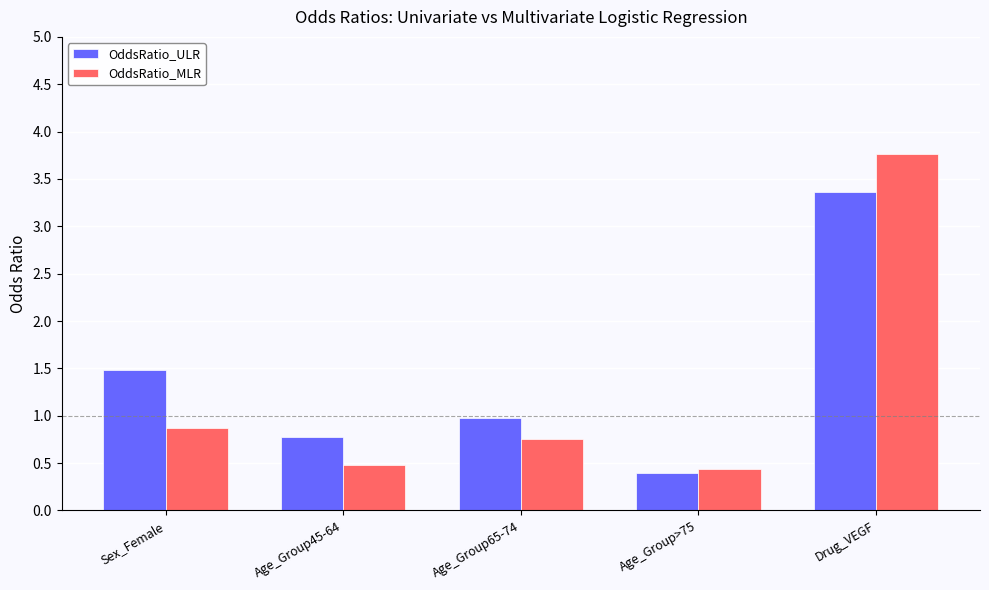

Rank the series by their maximum value, from highest to lowest.

OddsRatio_MLR, OddsRatio_ULR